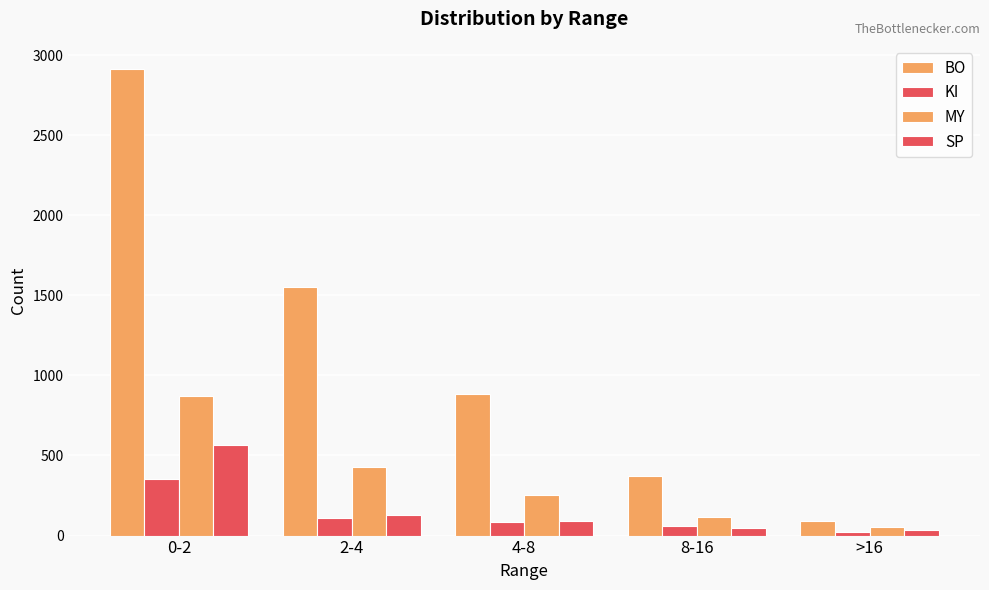

What is the value of the MY bar at the 3rd from the left?

256